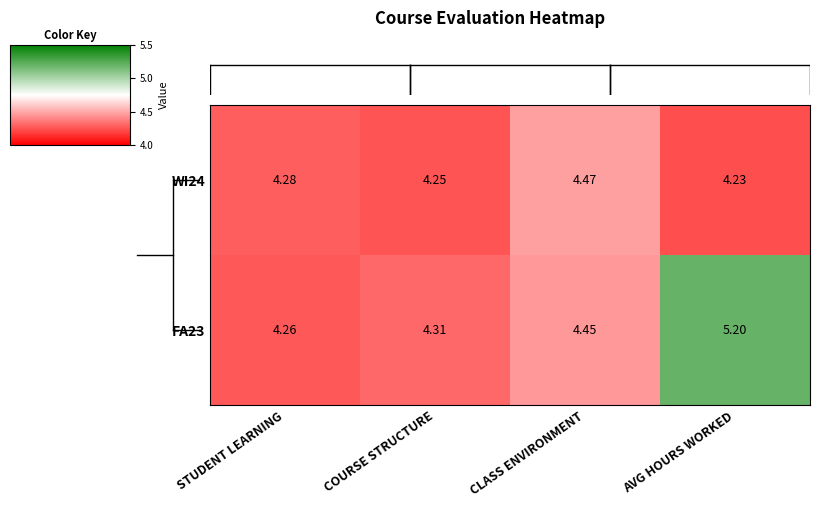

At which label is FA23 closest to 4?

STUDENT LEARNING